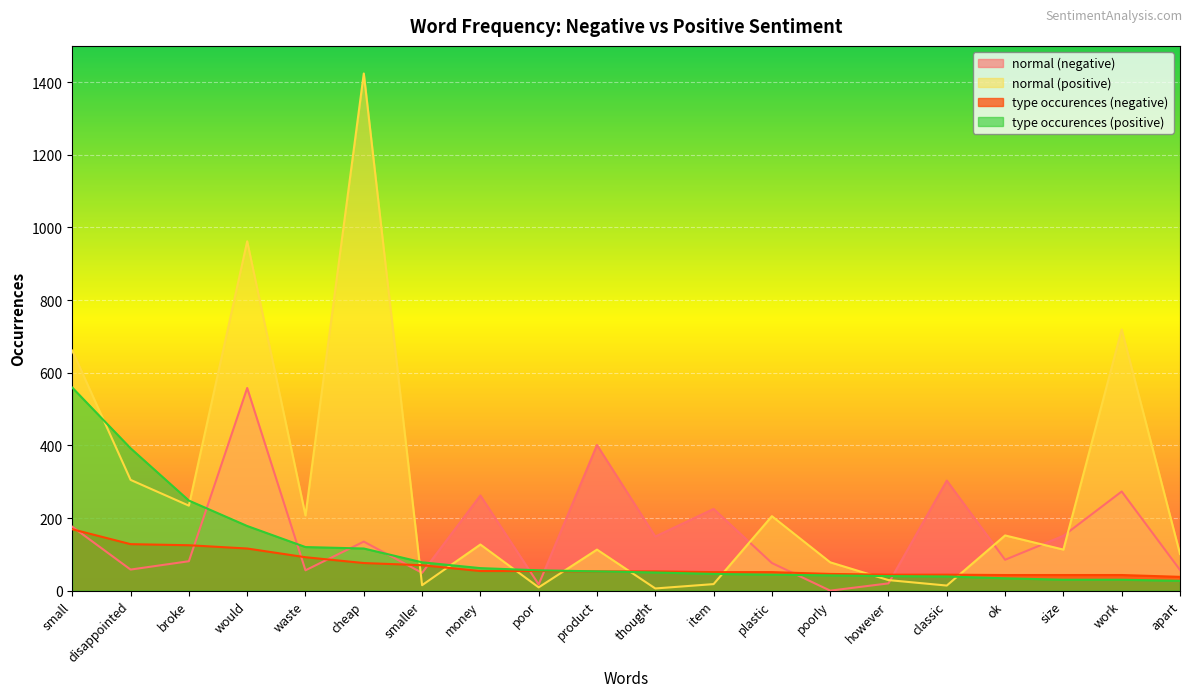

What is the maximum value for type occurences (positive)?

559